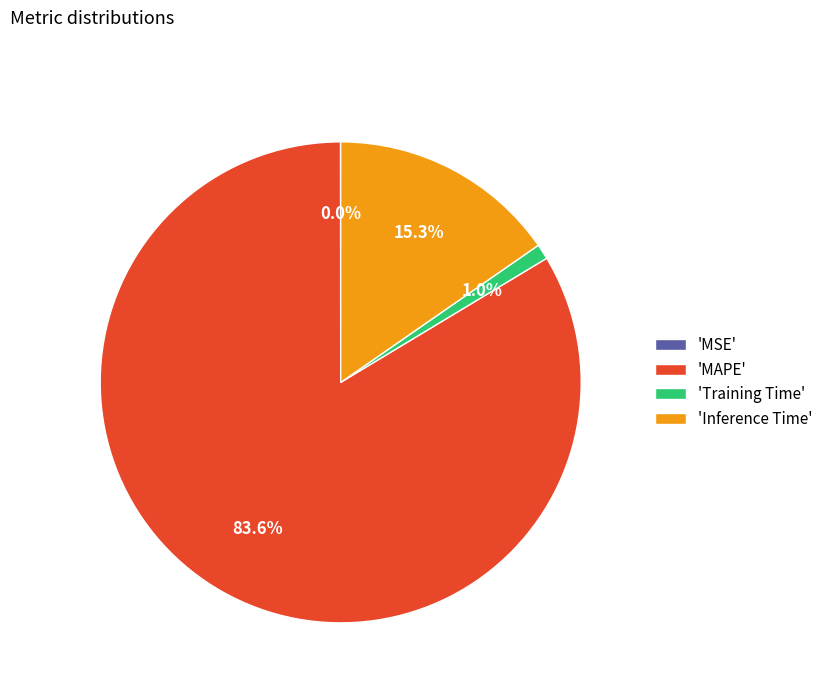

Which has a higher value, 'Inference Time' or 'Training Time'?

'Inference Time'